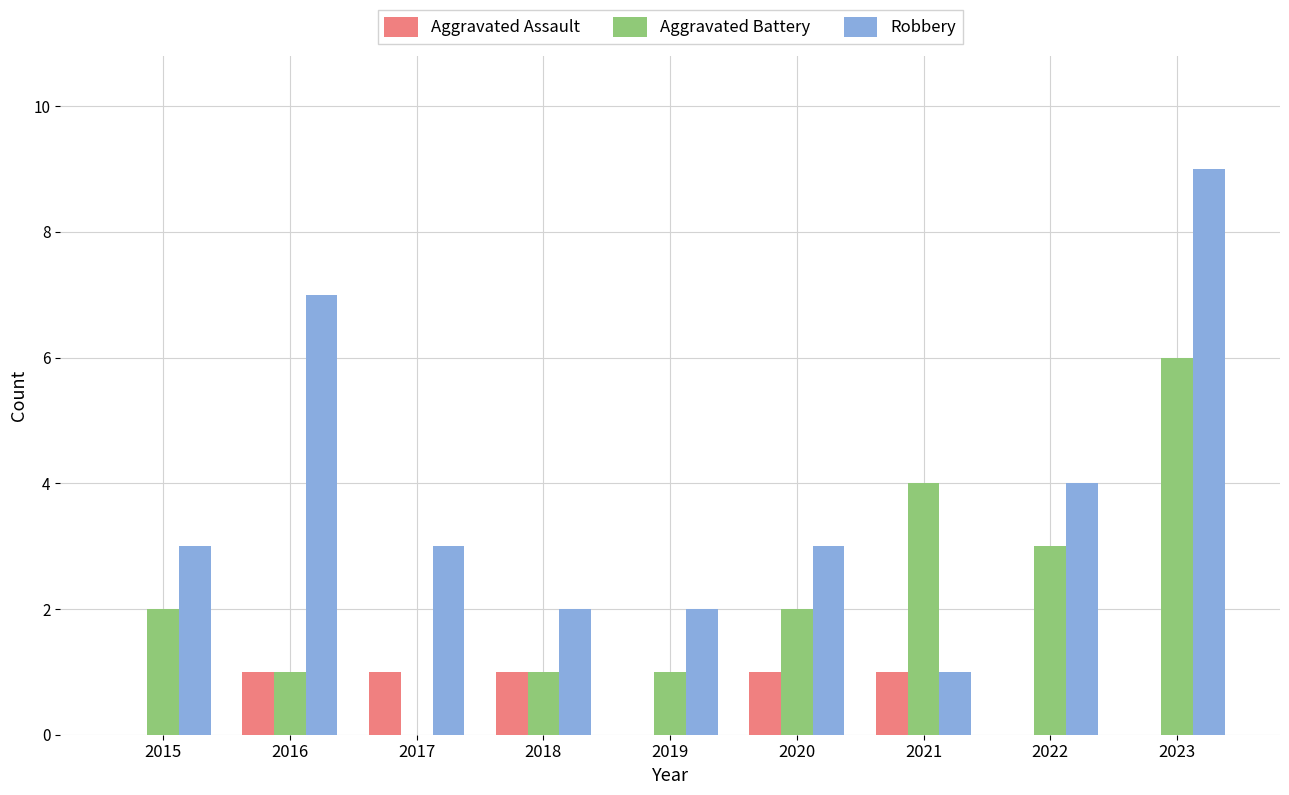

Is it true that Aggravated Battery equals 6 at 2023?

True